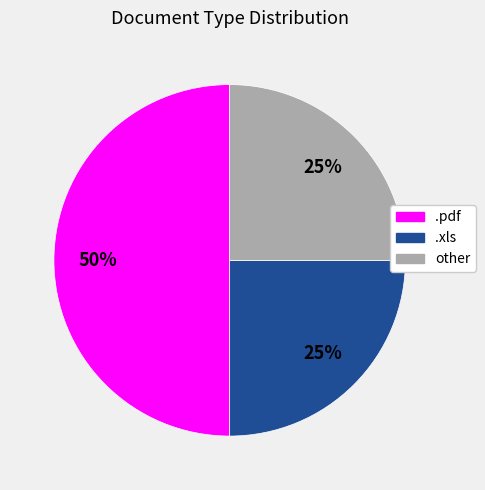

What is the largest slice in the pie chart?

.pdf